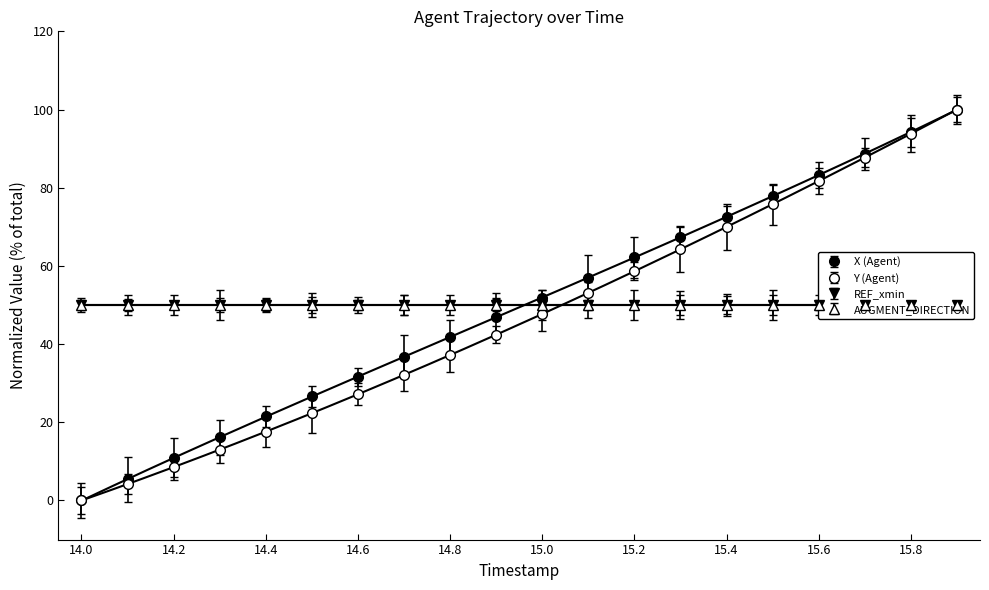

What is the difference between the maximum and second lowest values in the X series?

94.6